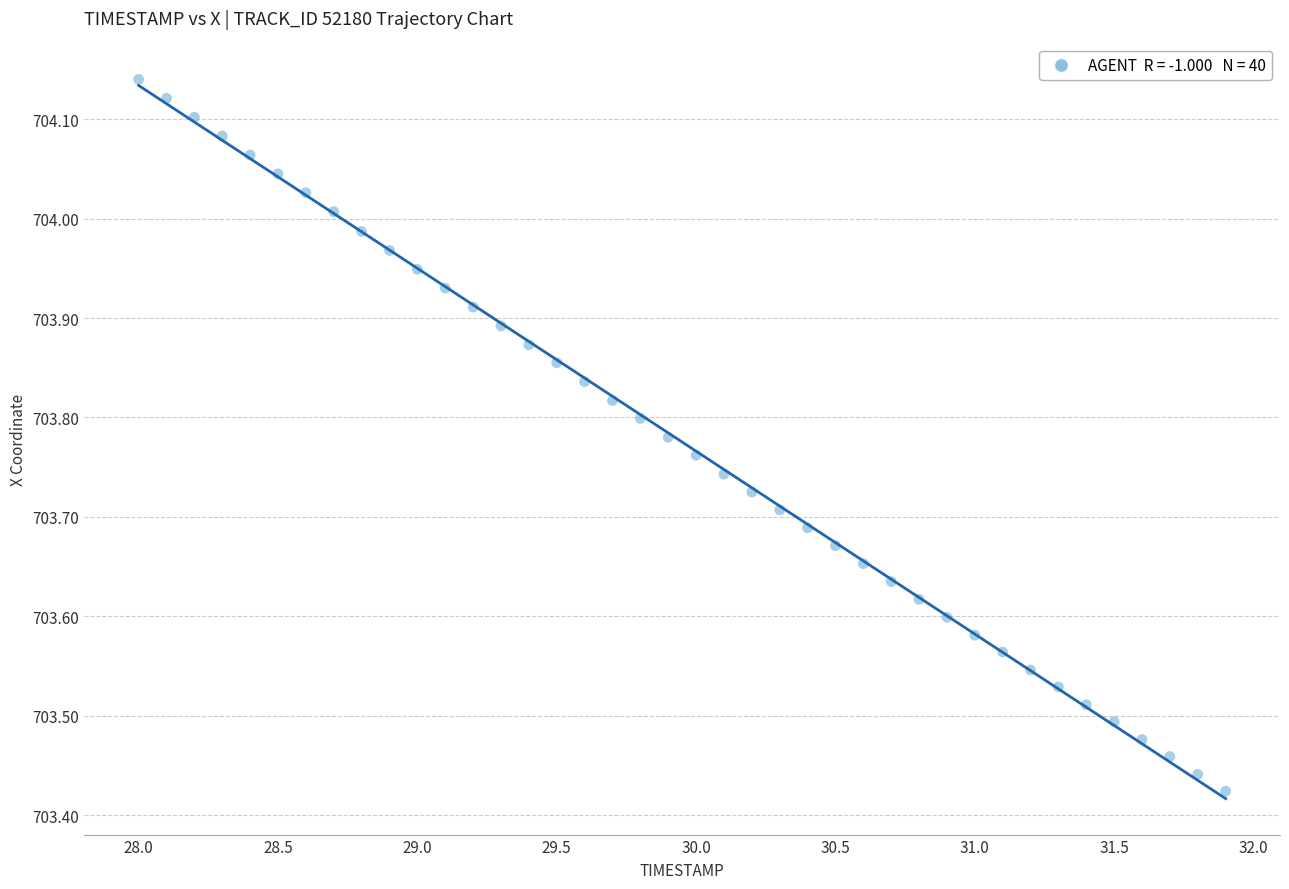

What is the range of Y values (max minus min)?

0.7